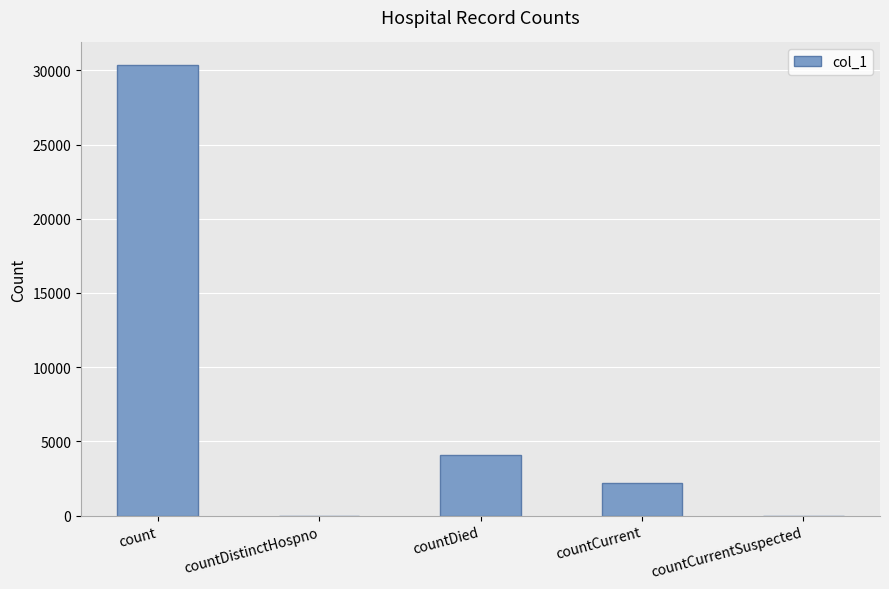

At which label does the data first exceed 2170?

count